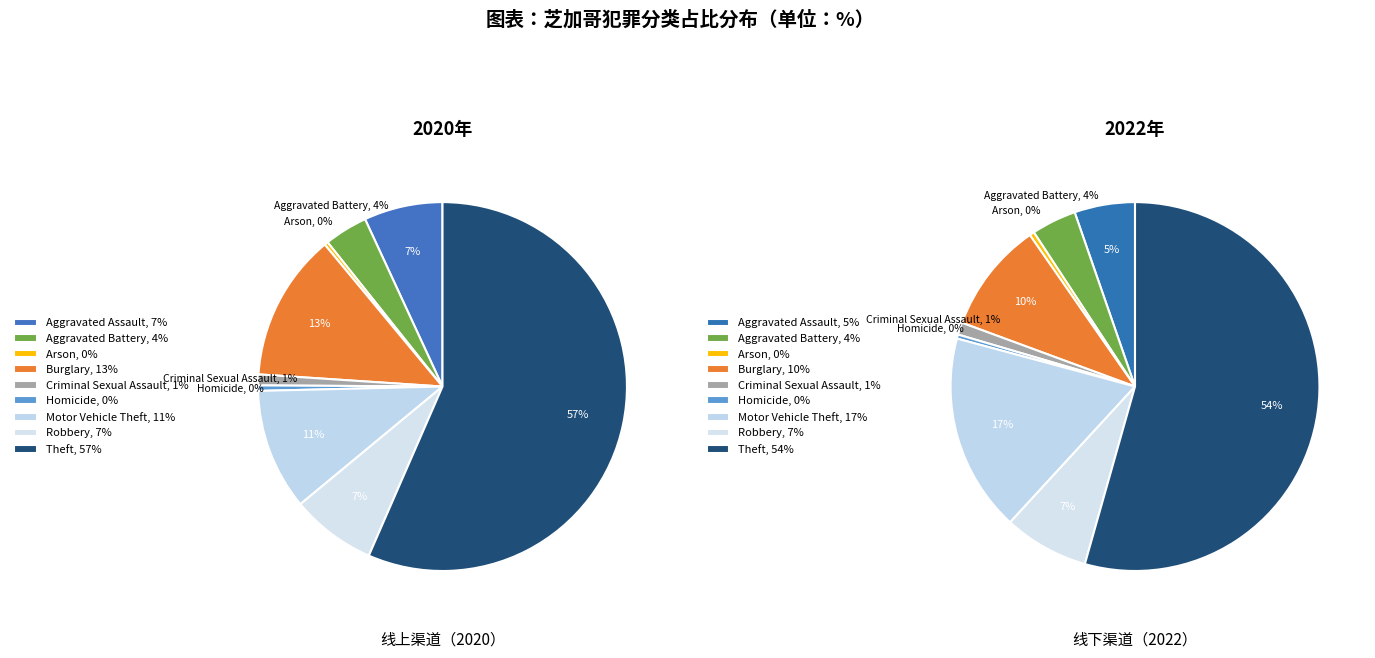

How many slices are in this pie chart?

9